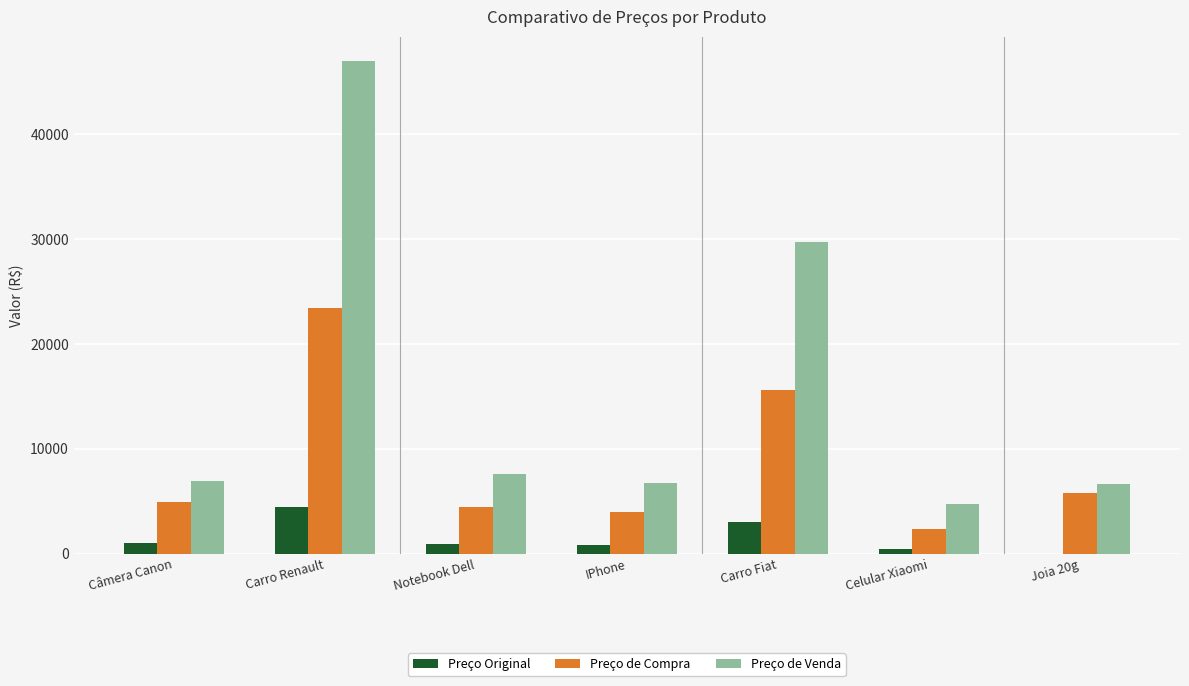

What is the total value across all series at Carro Renault?

74924.7